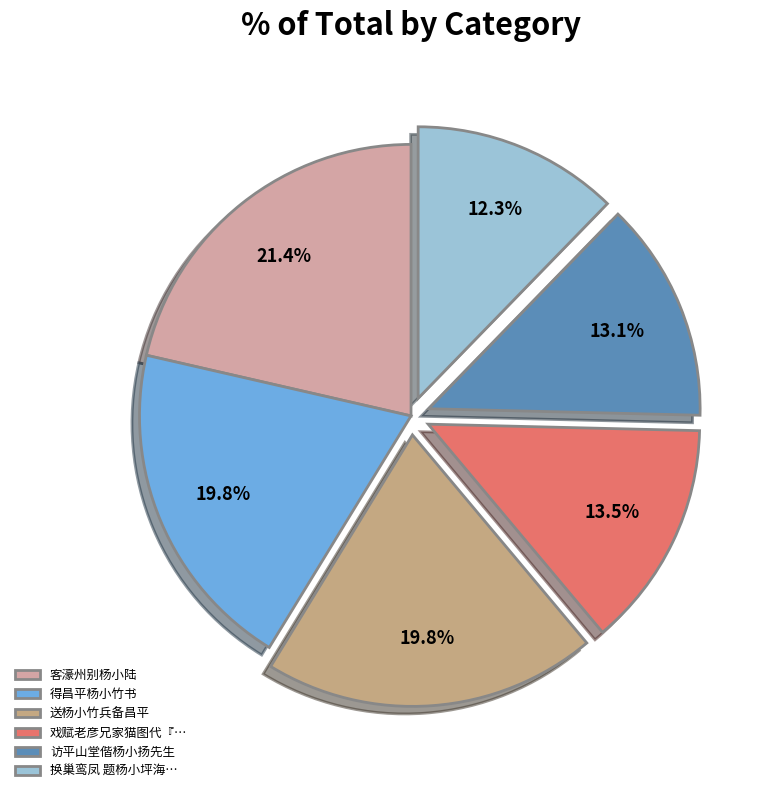

Is there a majority slice in this chart?

No